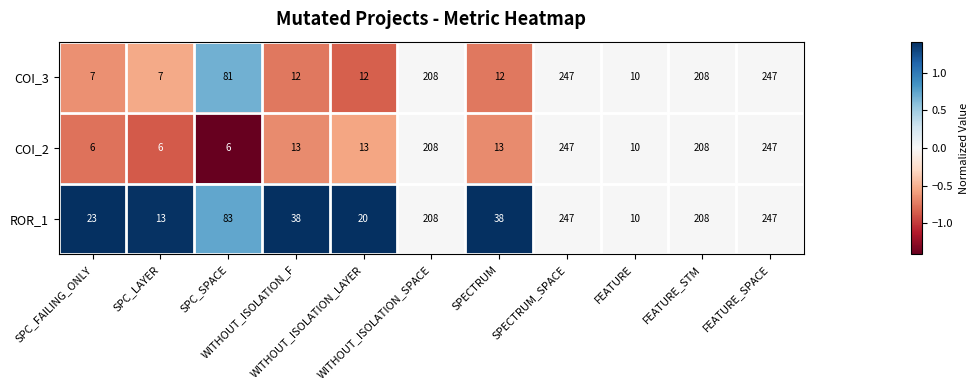

List the series in order of their overall mean, highest first.

ROR_1, COI_3, COI_2